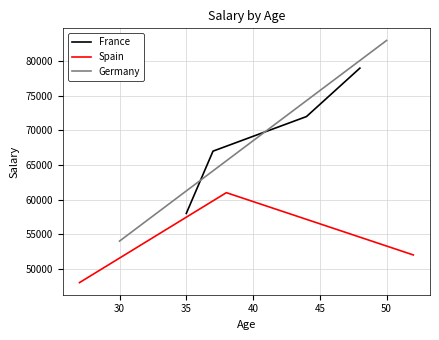

What is the sum of all France values?

276000